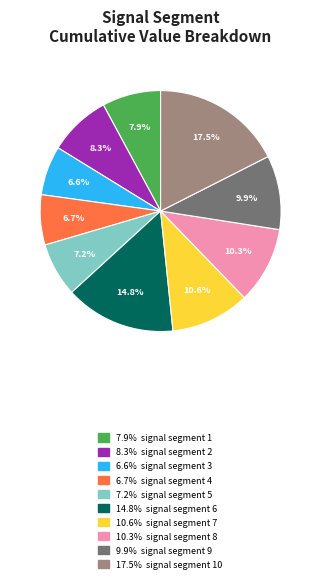

Is there a majority slice in this chart?

No